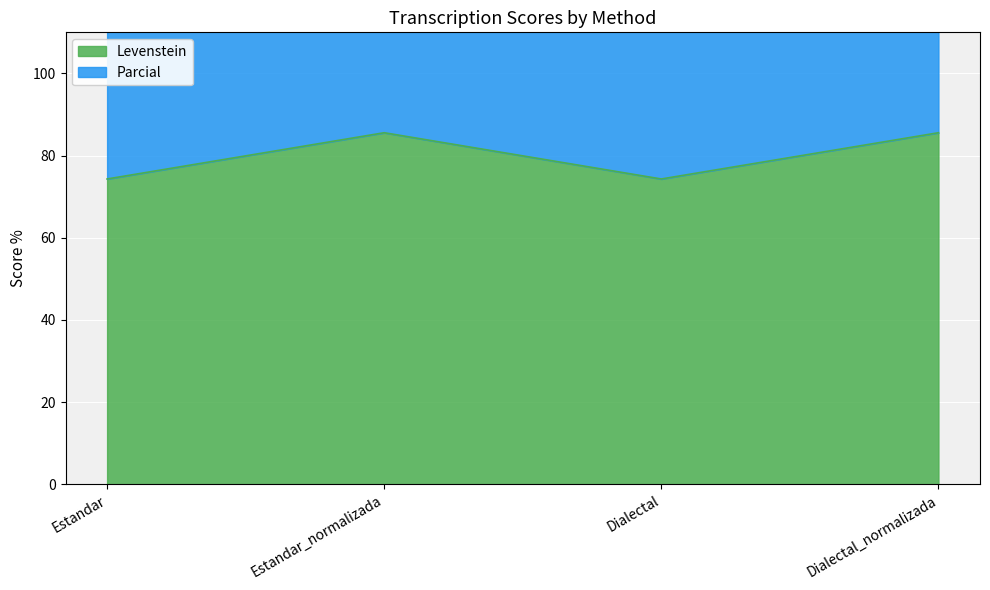

Does the chart display data point markers on the line(s)?

No